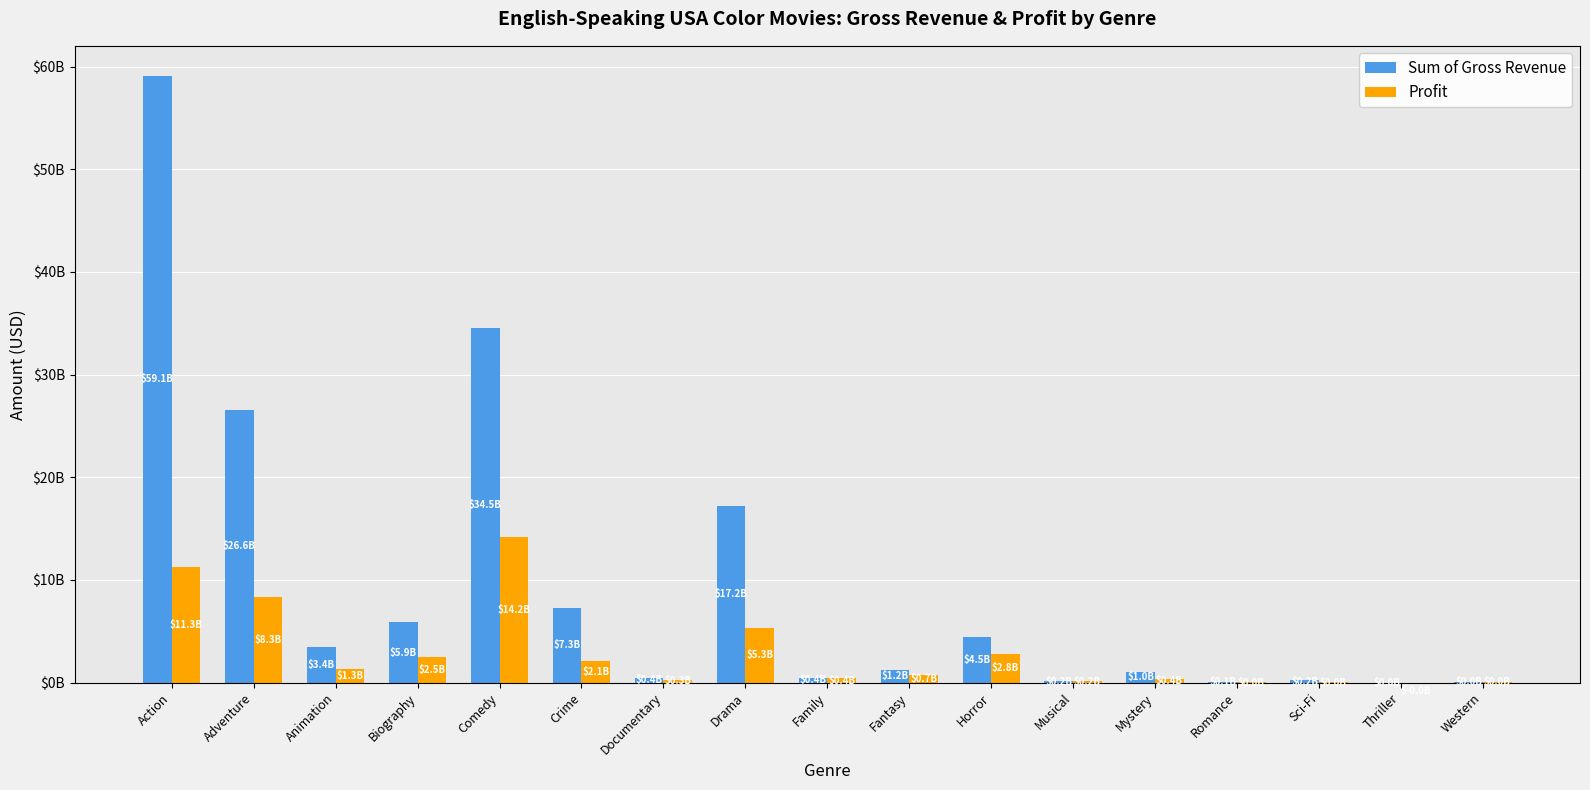

What are all the series names shown in the legend?

Sum of Gross Revenue, Profit